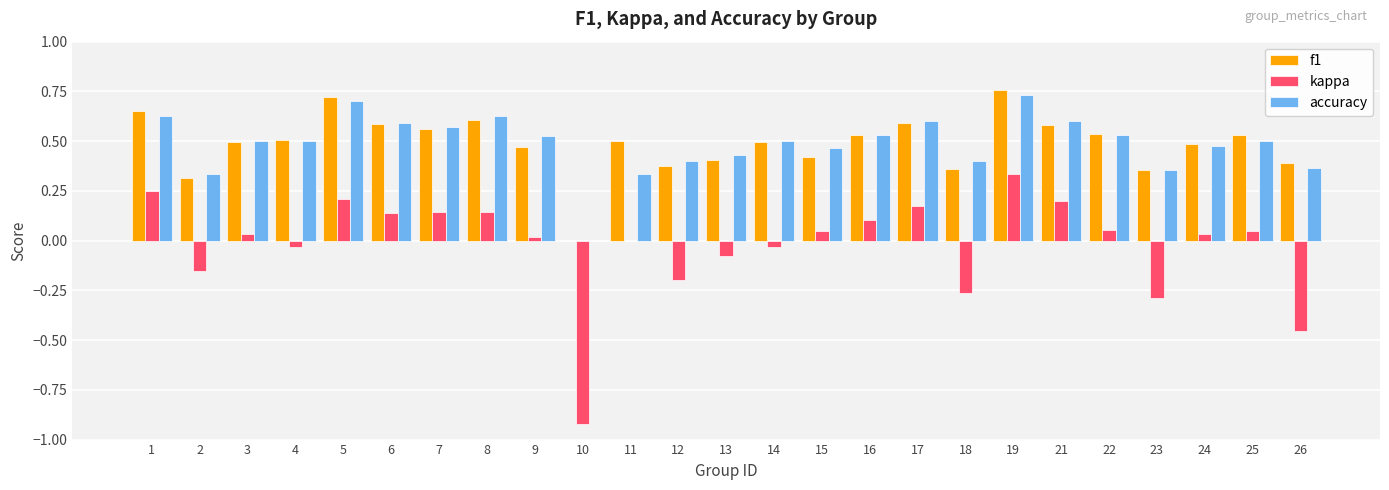

True or false: f1 has a value of 0.3 at 3.

False